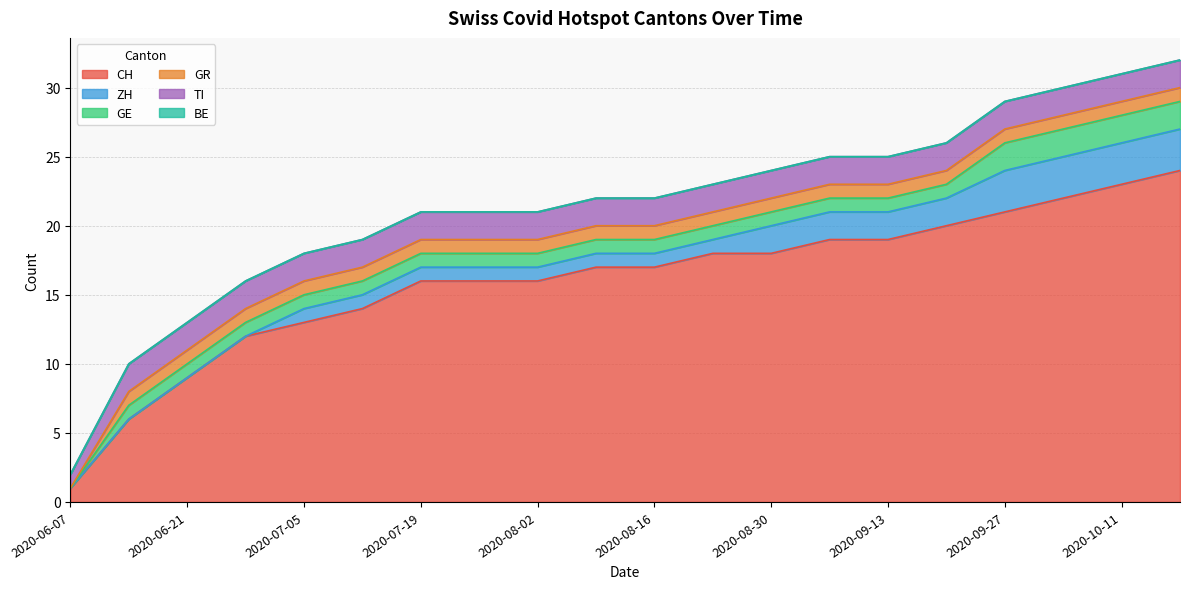

What are all the series names shown in the legend?

CH, ZH, GE, GR, TI, BE